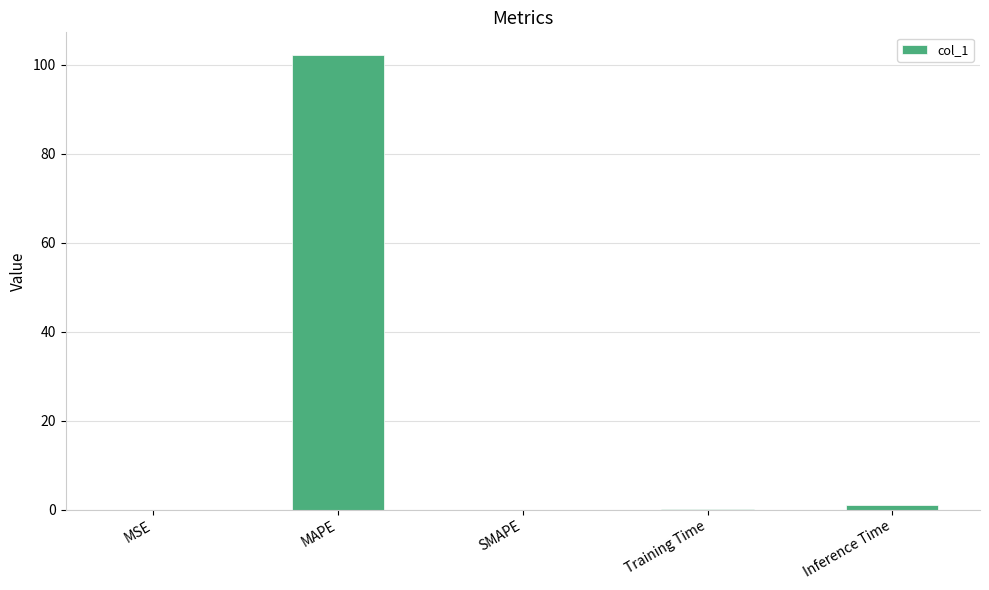

Which category has the highest value across all series?

MAPE